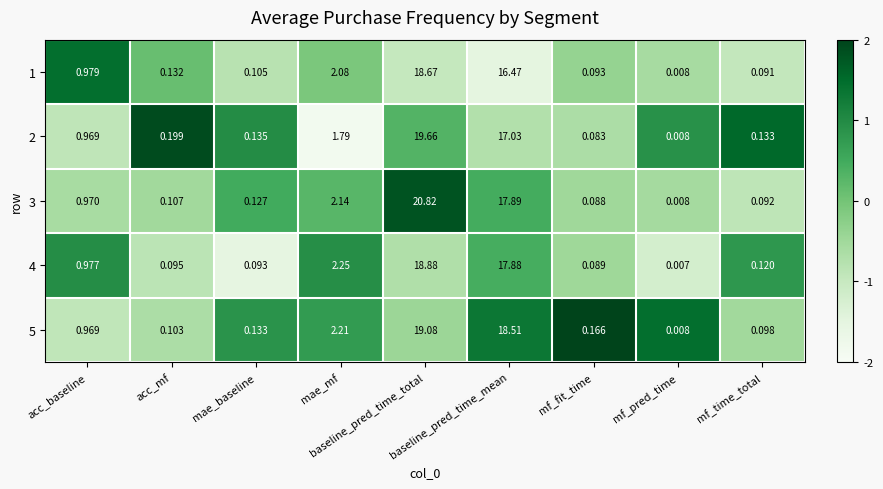

Count the number of data series in this chart.

5